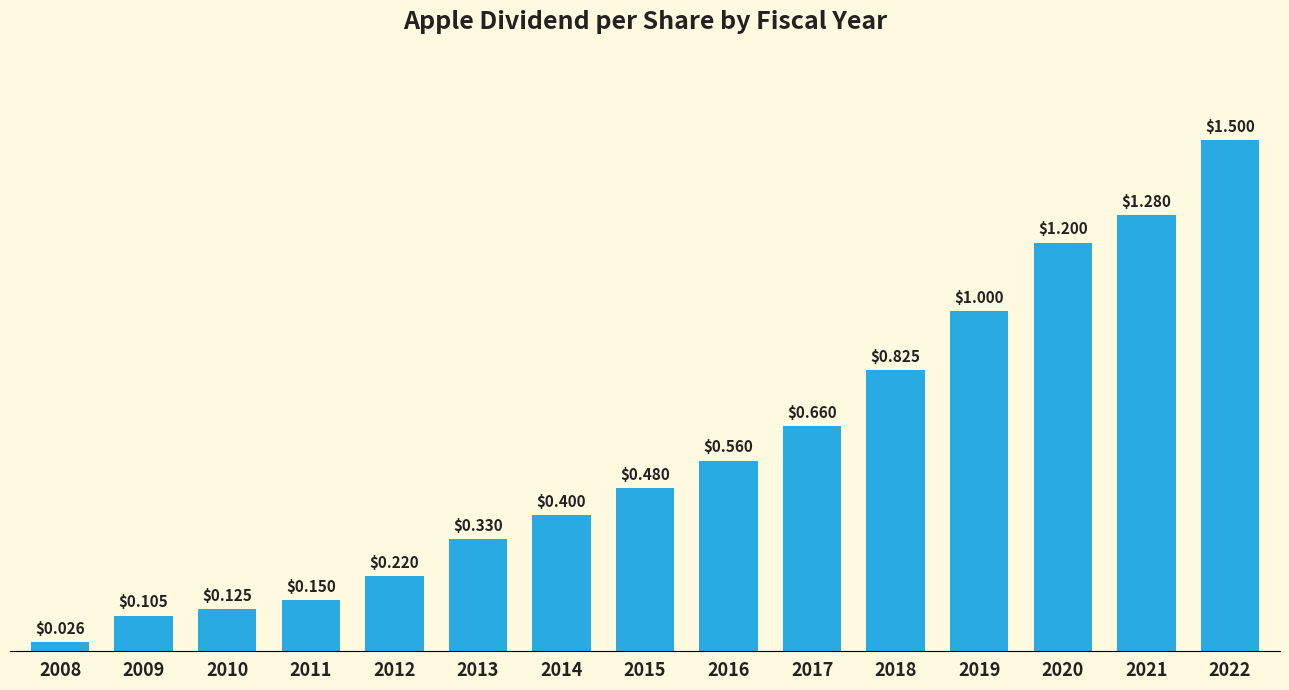

Between 2017 and 2021, which is larger?

2021